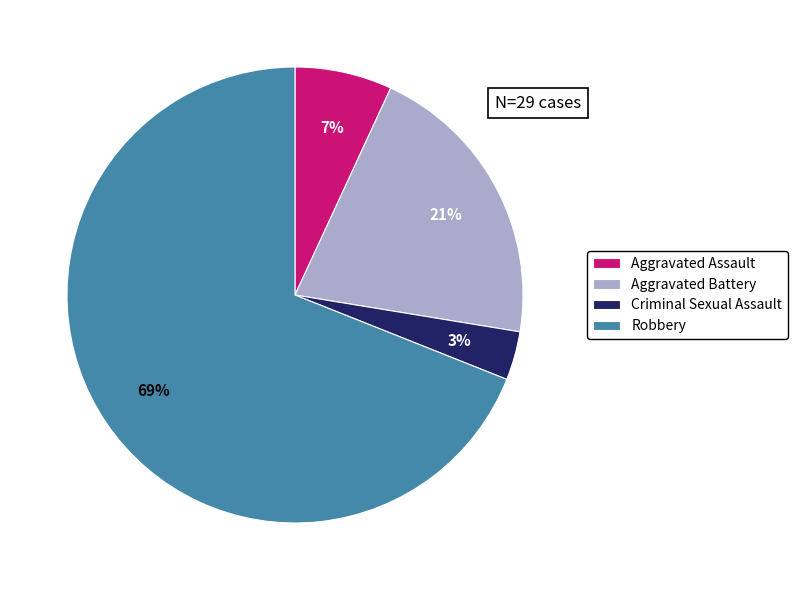

How many segments does this pie chart have?

4